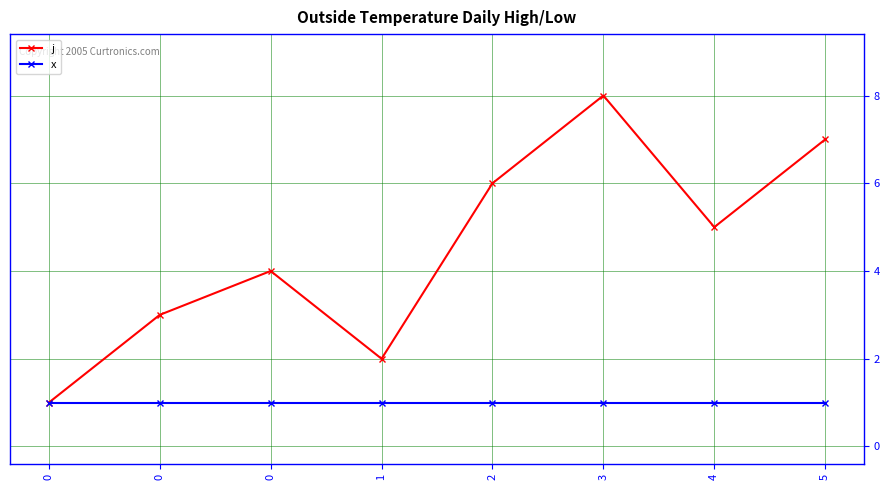

True or false: j has more than 1 interior local peaks.

True